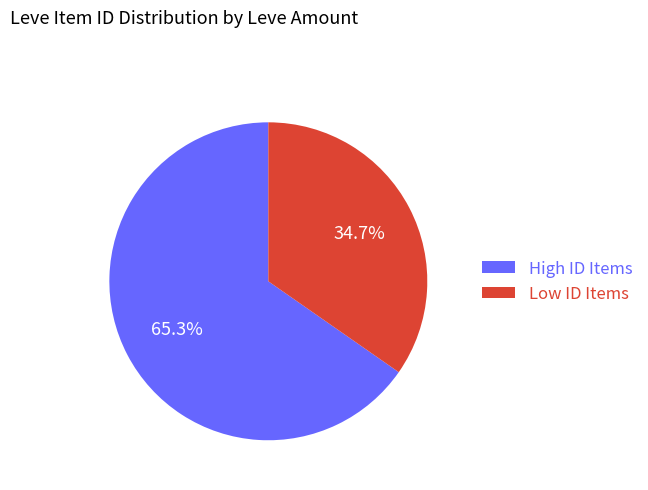

What is the largest slice in the pie chart?

High ID Items